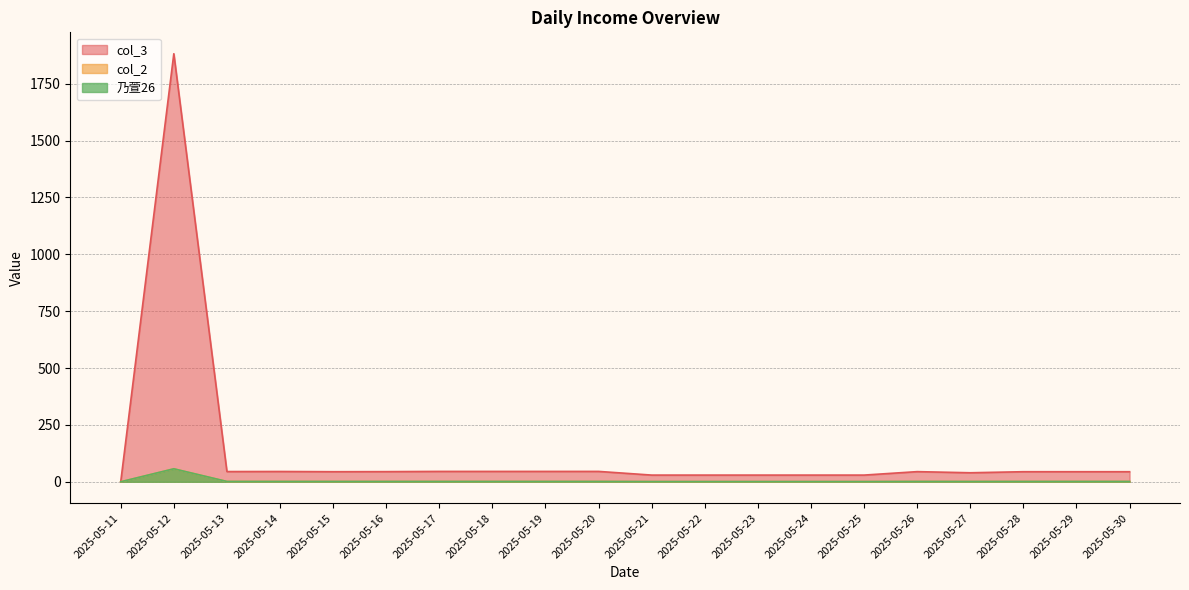

Does the chart display data point markers on the line(s)?

No